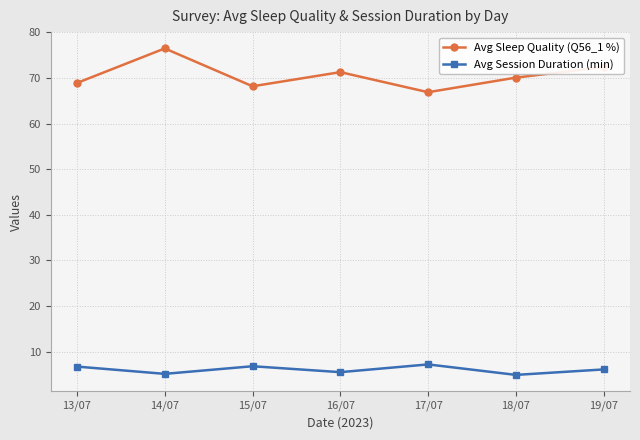

At which category does Avg Sleep Quality (Q56_1 %) reach its first local peak?

14/07